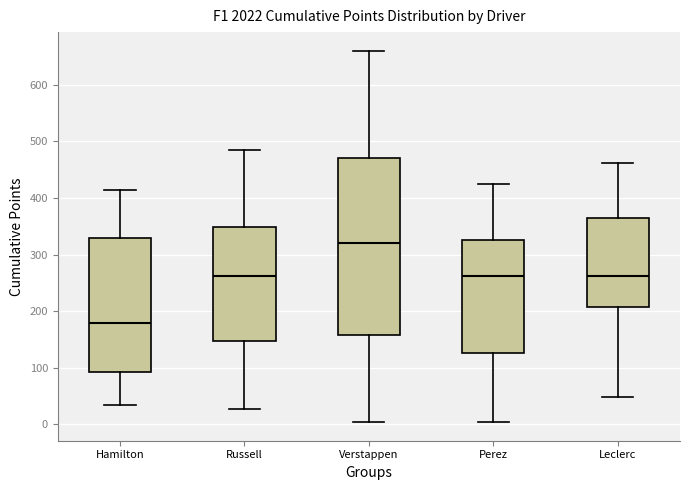

Reading left to right, transcribe this box plot: for each box, give where its median line is, the range the box spans, and where its two whiskers end, as read against the y-axis. The values are not printed on the chart, so give them approximately, as read against the axis.

Hamilton: median 180, box 90 to 330, whiskers 30 to 410
Russell: median 260, box 150 to 350, whiskers 30 to 490
Verstappen: median 320, box 160 to 470, whiskers 10 to 660
Perez: median 260, box 130 to 330, whiskers 0 to 430
Leclerc: median 260, box 210 to 360, whiskers 50 to 460